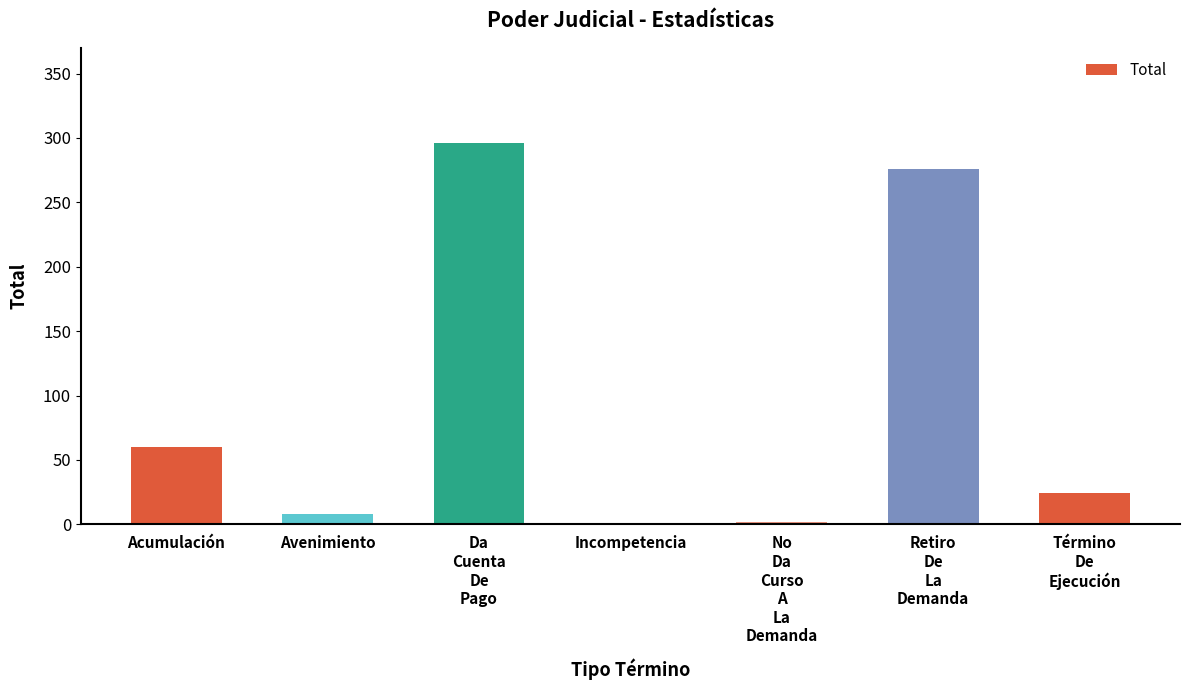

How many categories are shown in the chart?

7